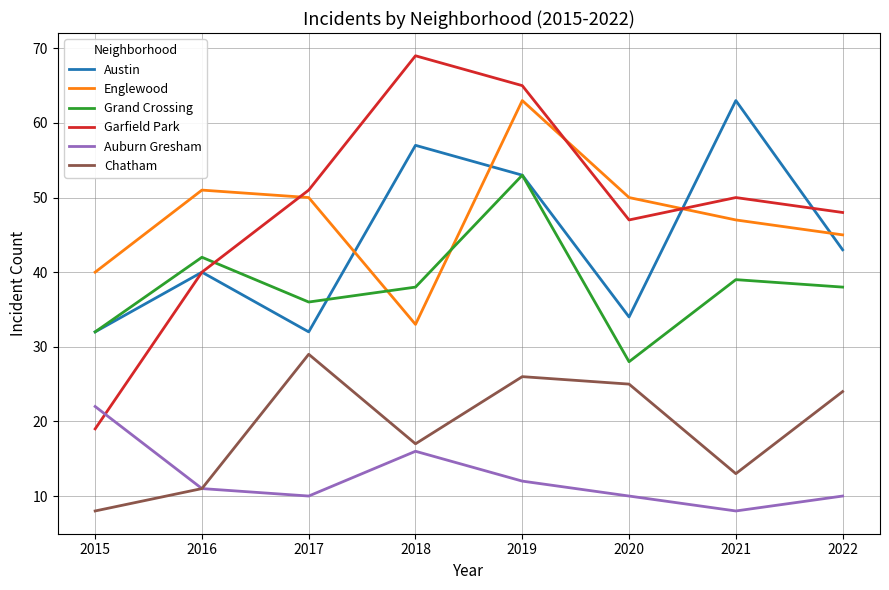

Is the value of Garfield Park at 2019 greater than the value of Auburn Gresham at 2018?

Yes